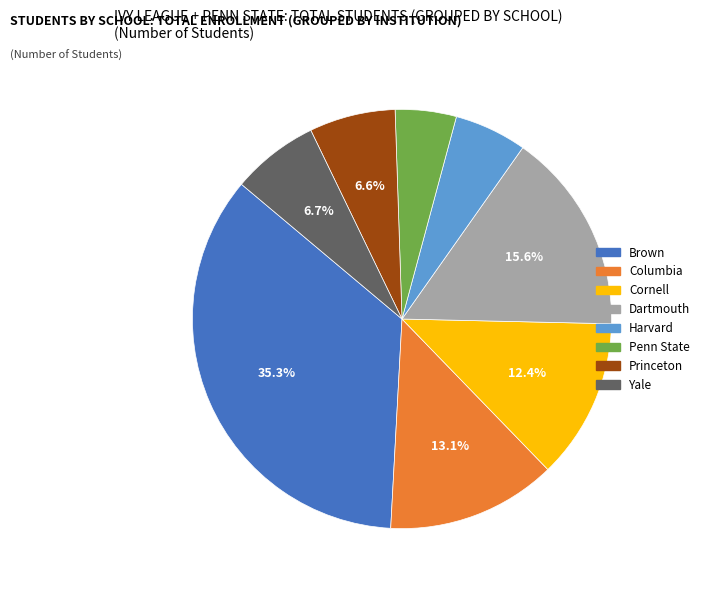

Is Columbia the majority of the pie?

No